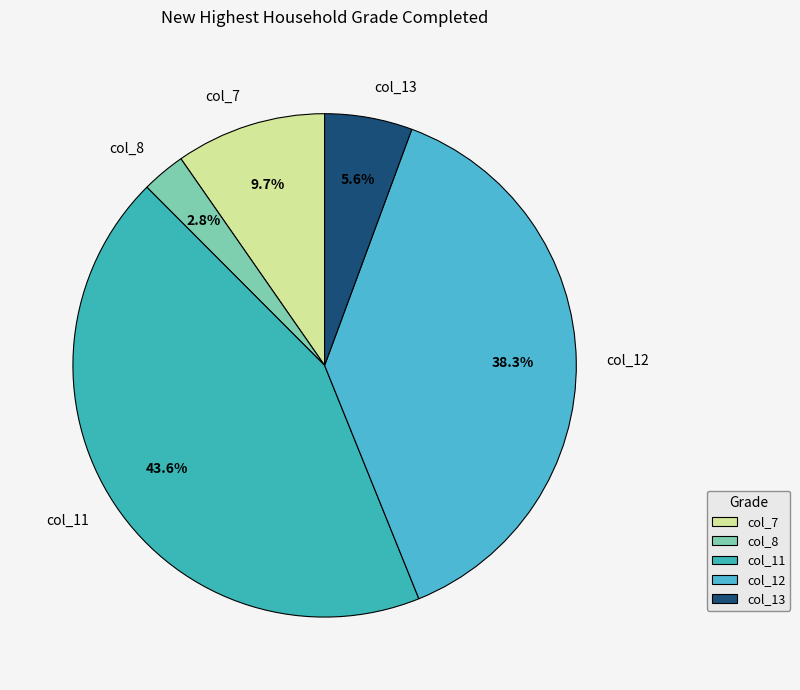

The col_11 slice represents 35% of the pie. True or false?

False